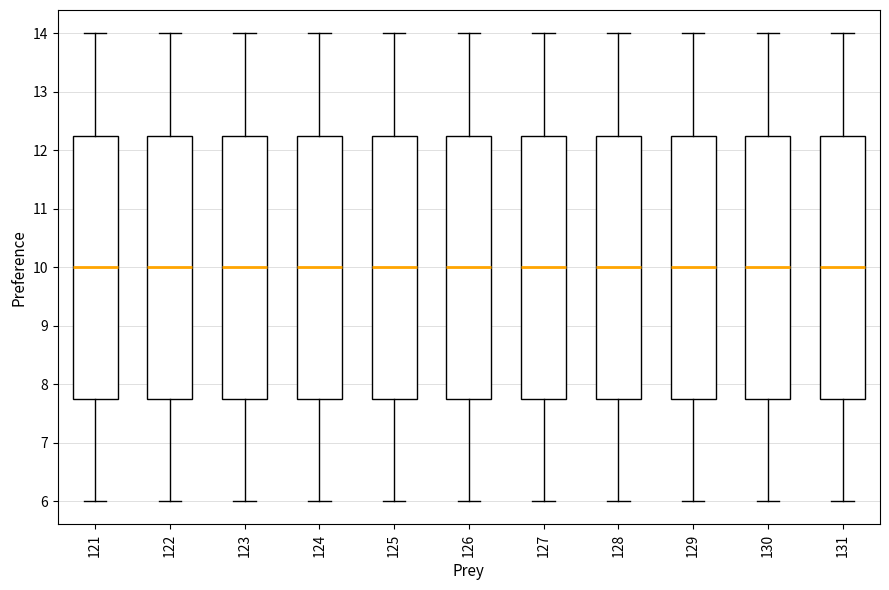

Where is the lower edge of the box at x = 127 on the y-axis? The values are not printed on the chart, so give them approximately, as read against the axis.

7.8